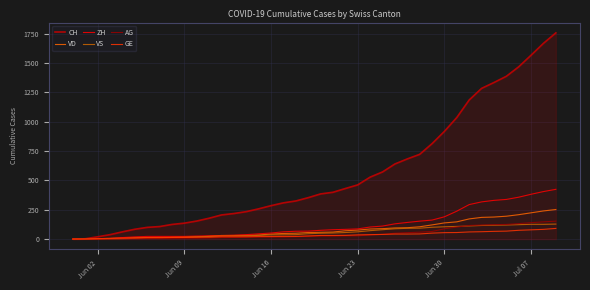

What is the highest value of the CH series?

1757